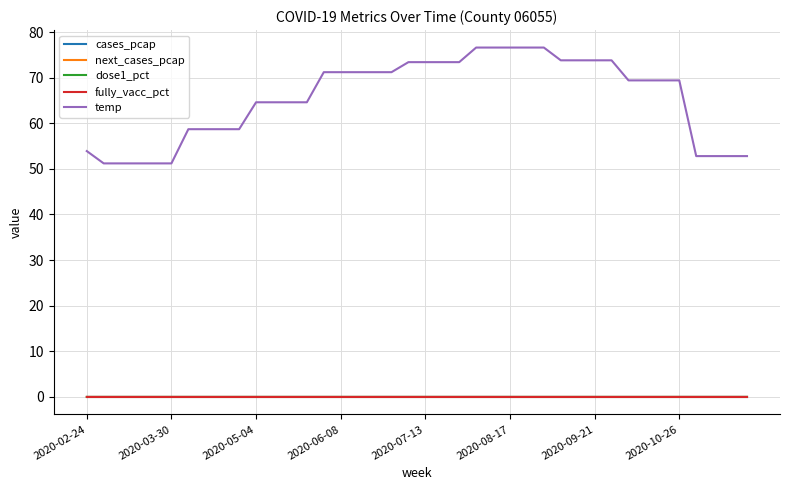

Does the chart have visible grid lines?

Yes